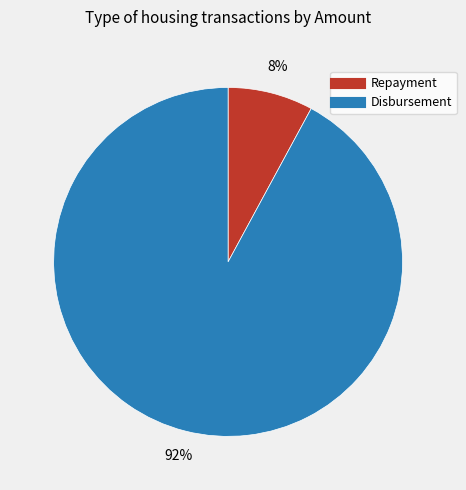

Is there any slice that represents more than half of the pie?

Yes